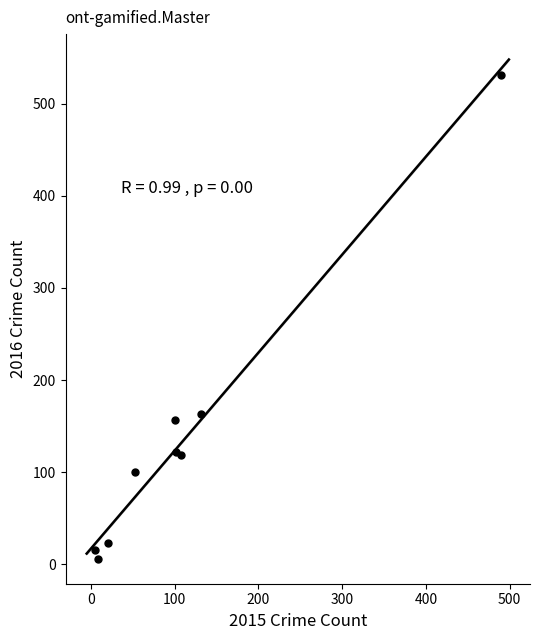

What Y value in the scatter plot is closest to 268?

163